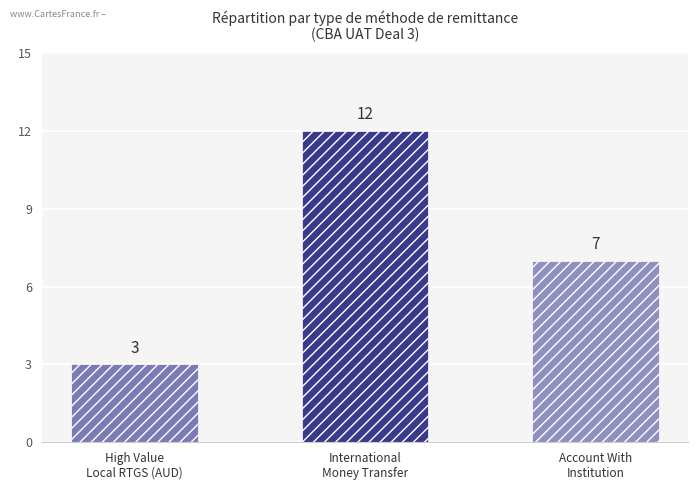

How many categories are shown in the chart?

3